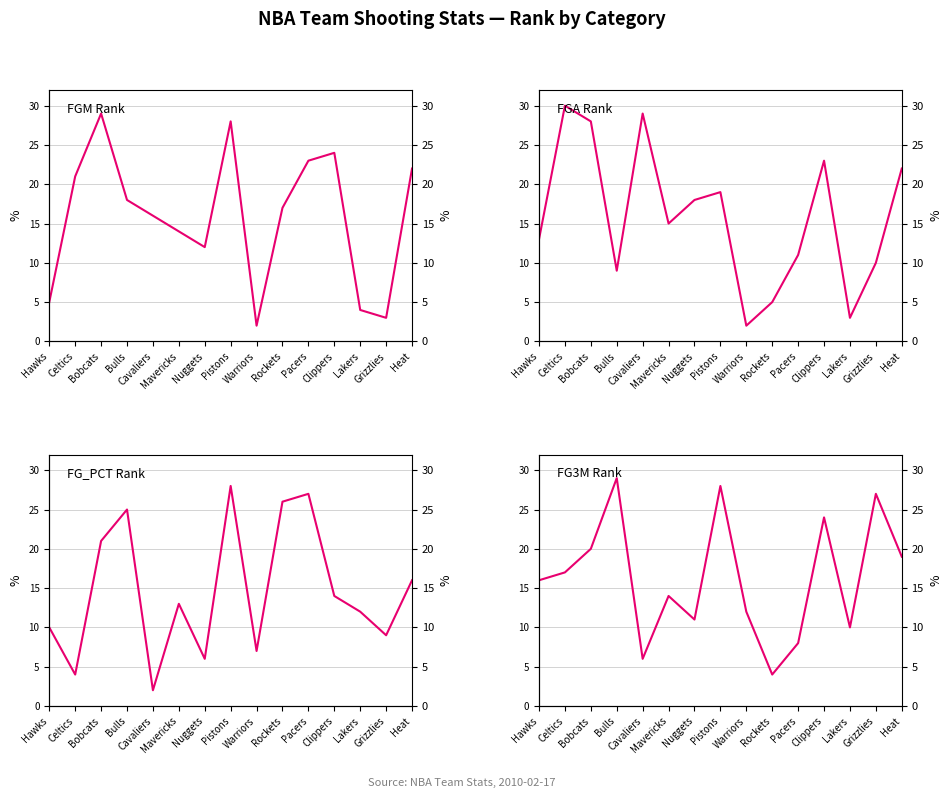

Rank the categories by FG3M_RANK value from highest to lowest.

Bulls, Pistons, Grizzlies, Clippers, Bobcats, Heat, Celtics, Hawks, Mavericks, Warriors, Nuggets, Lakers, Pacers, Cavaliers, Rockets